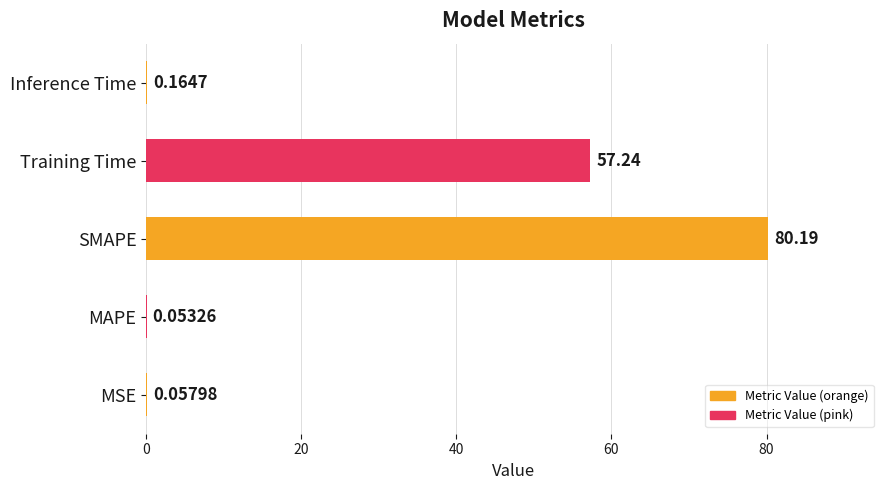

What is the maximum value shown in the chart?

80.2